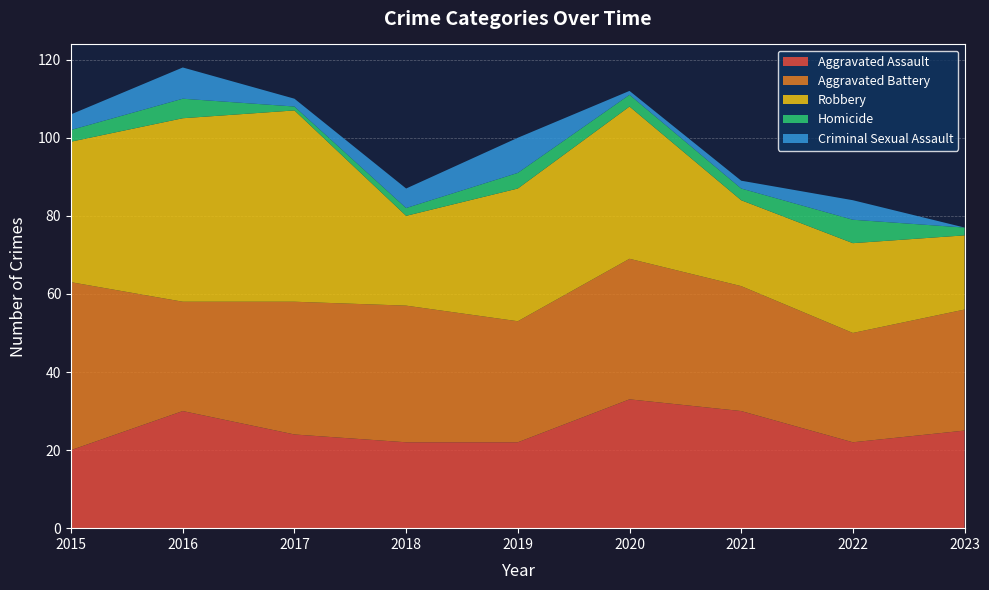

Reading right to left, extract all data points from this chart.

Aggravated Assault: 2023=25	2022=22	2021=30	2020=33	2019=22	2018=22	2017=24	2016=30	2015=20
Aggravated Battery: 2023=31	2022=28	2021=32	2020=36	2019=31	2018=35	2017=34	2016=28	2015=43
Robbery: 2023=19	2022=23	2021=22	2020=39	2019=34	2018=23	2017=49	2016=47	2015=36
Homicide: 2023=2	2022=6	2021=3	2020=3	2019=4	2018=2	2017=1	2016=5	2015=3
Criminal Sexual Assault: 2023=0	2022=5	2021=2	2020=1	2019=9	2018=5	2017=2	2016=8	2015=4